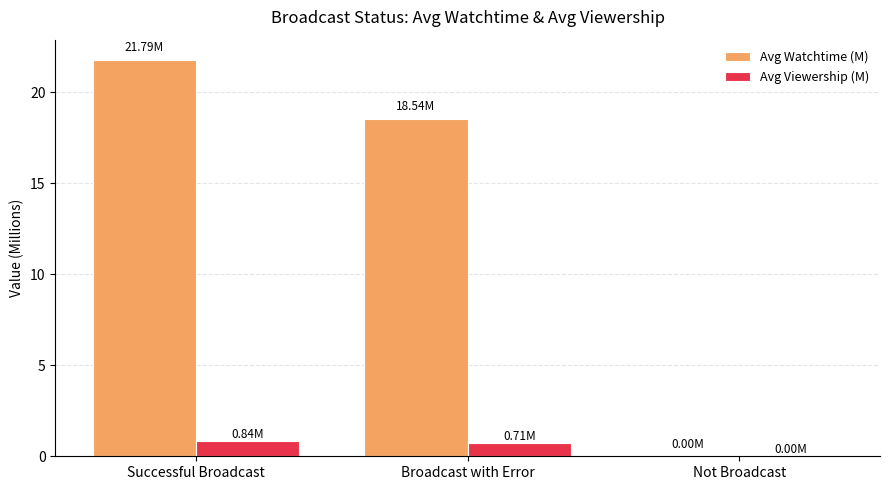

Is the value of Avg Watchtime (M) at Successful Broadcast greater than the value of Avg Viewership (M) at Successful Broadcast?

Yes